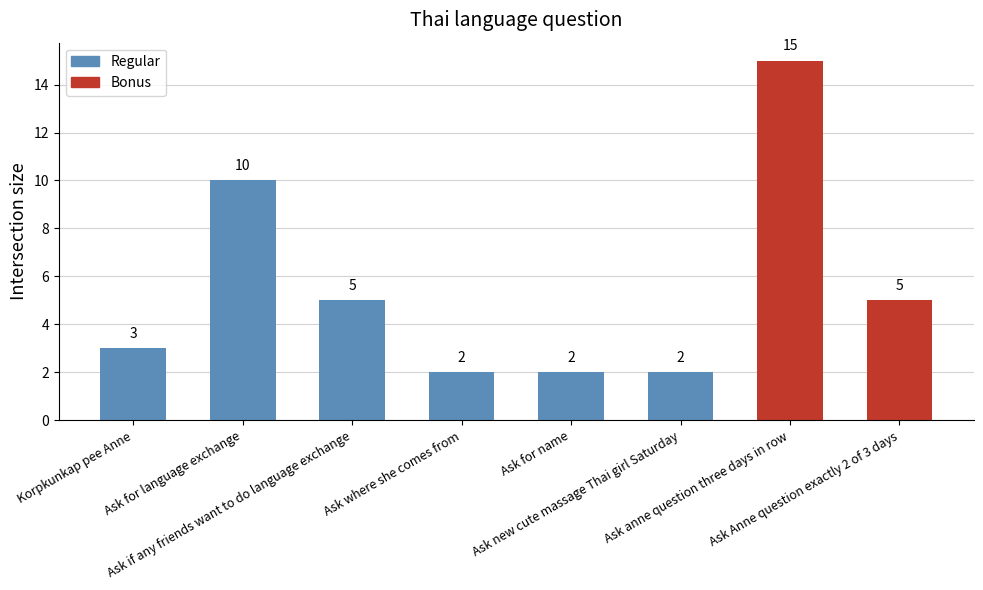

Reading right to left, list all the values displayed in this chart.

Ask Anne question exactly 2 of 3 days=5	Ask anne question three days in row=15	Ask new cute massage Thai girl Saturday=2	Ask for name=2	Ask where she comes from=2	Ask if any friends want to do language exchange=5	Ask for language exchange=10	Korpkunkap pee Anne=3